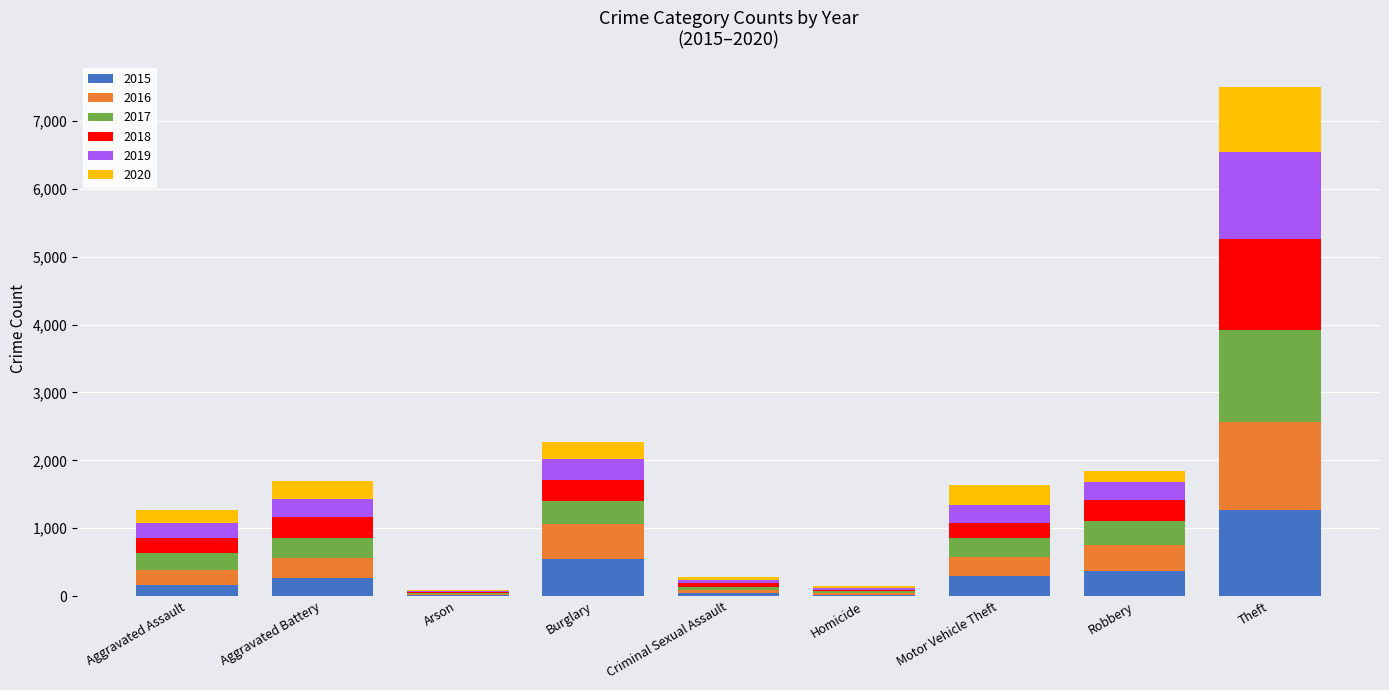

The value of 2015 at Motor Vehicle Theft is 299. True or false?

True